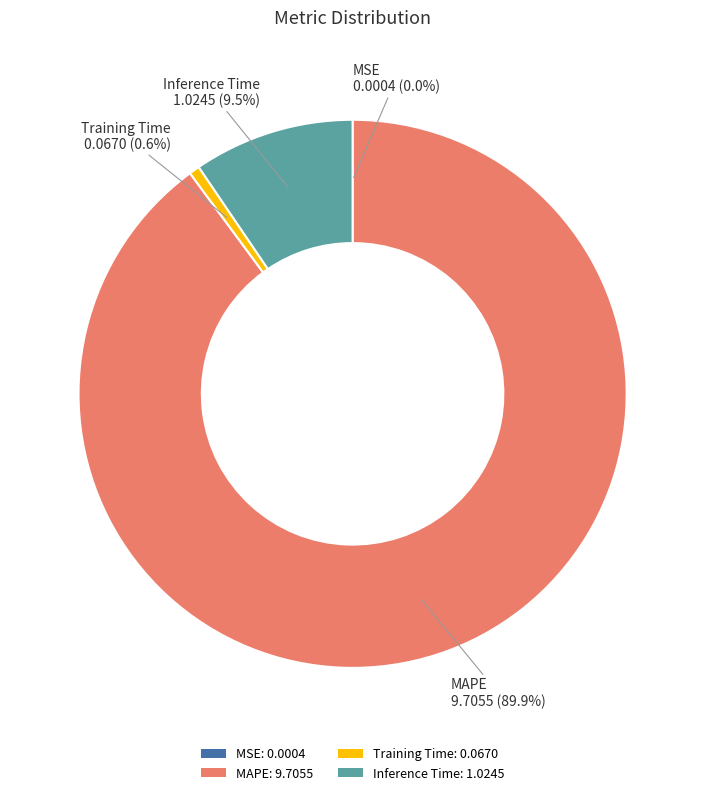

Is MAPE the majority of the pie?

Yes